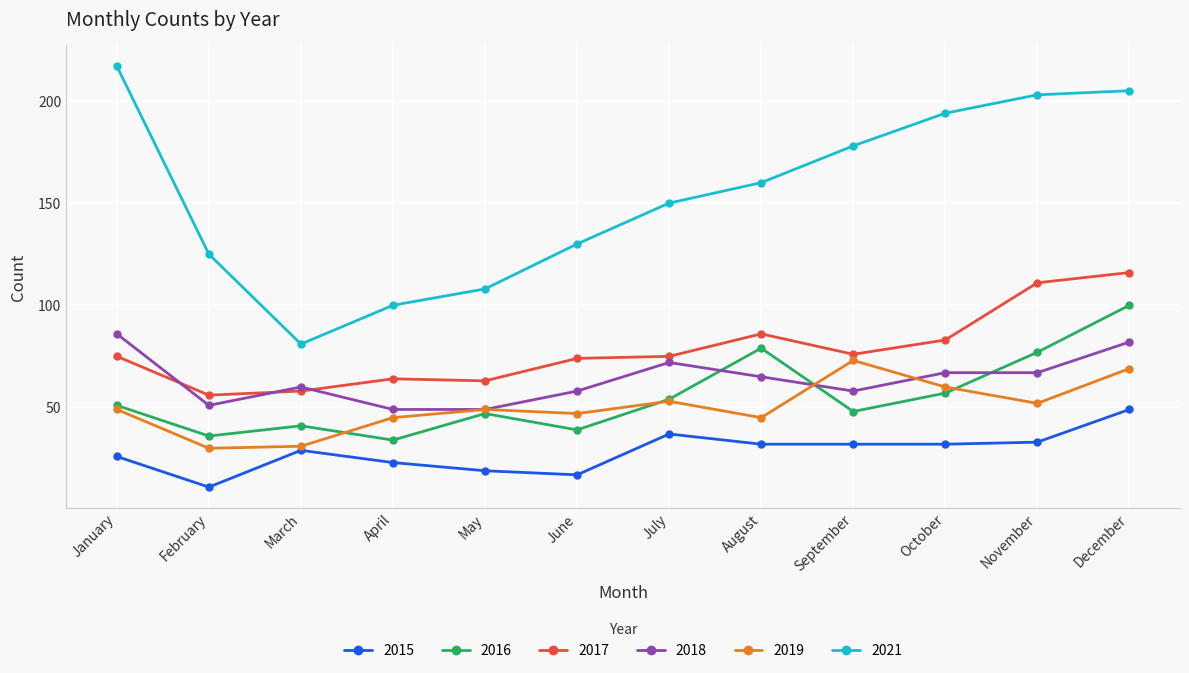

What is the difference between the second highest and second lowest values in the 2017 series?

53